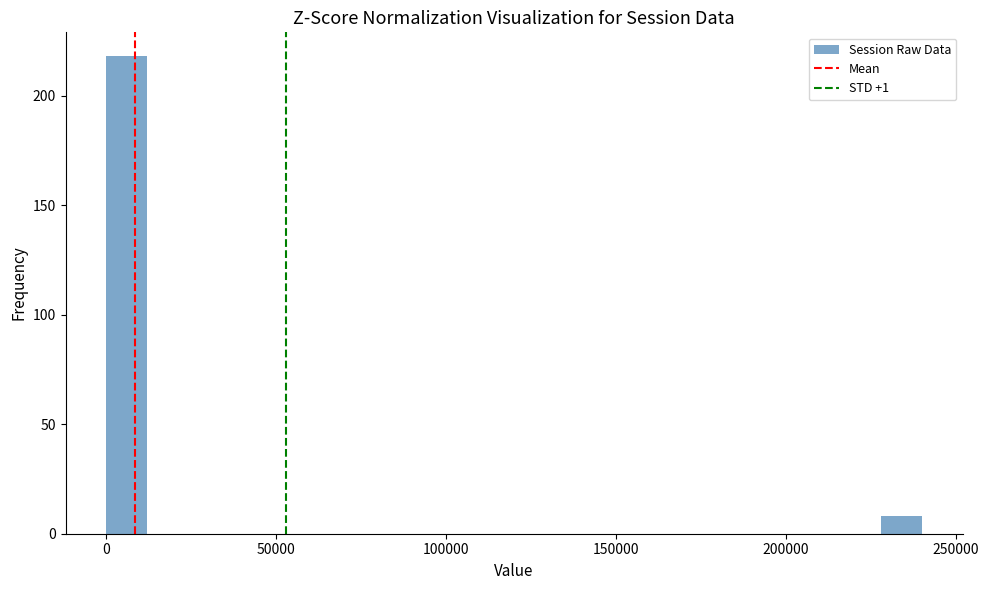

Around what value on the x-axis is the tallest bar? Give the approximate position of its centre, as read against the axis.

5000